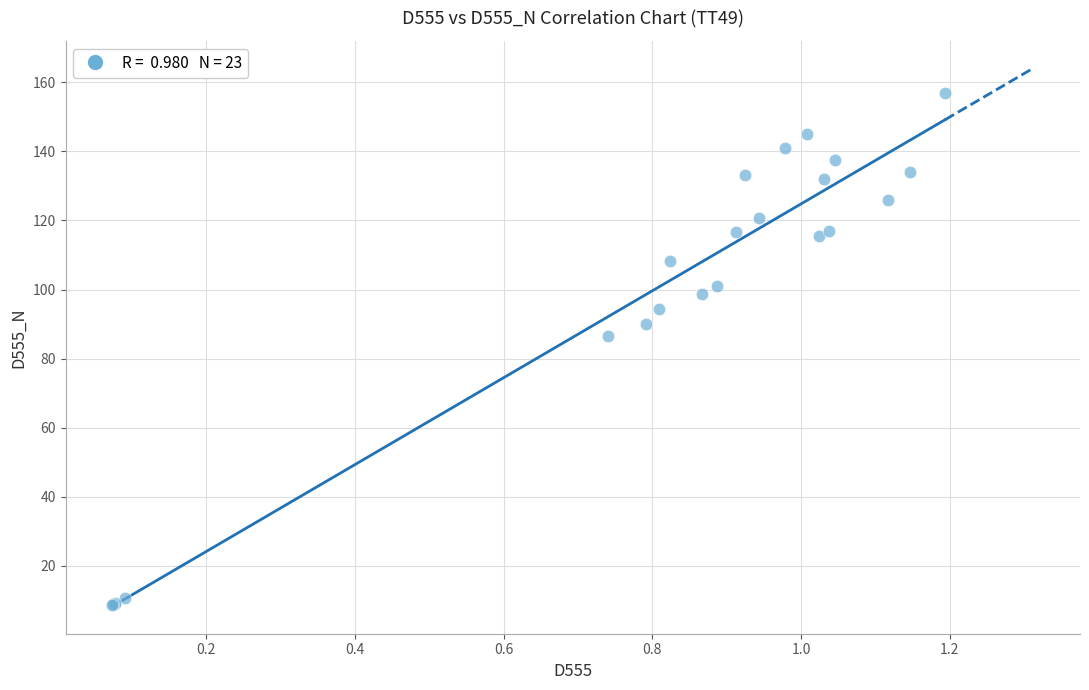

What Y value in the scatter plot is closest to 82?

86.4